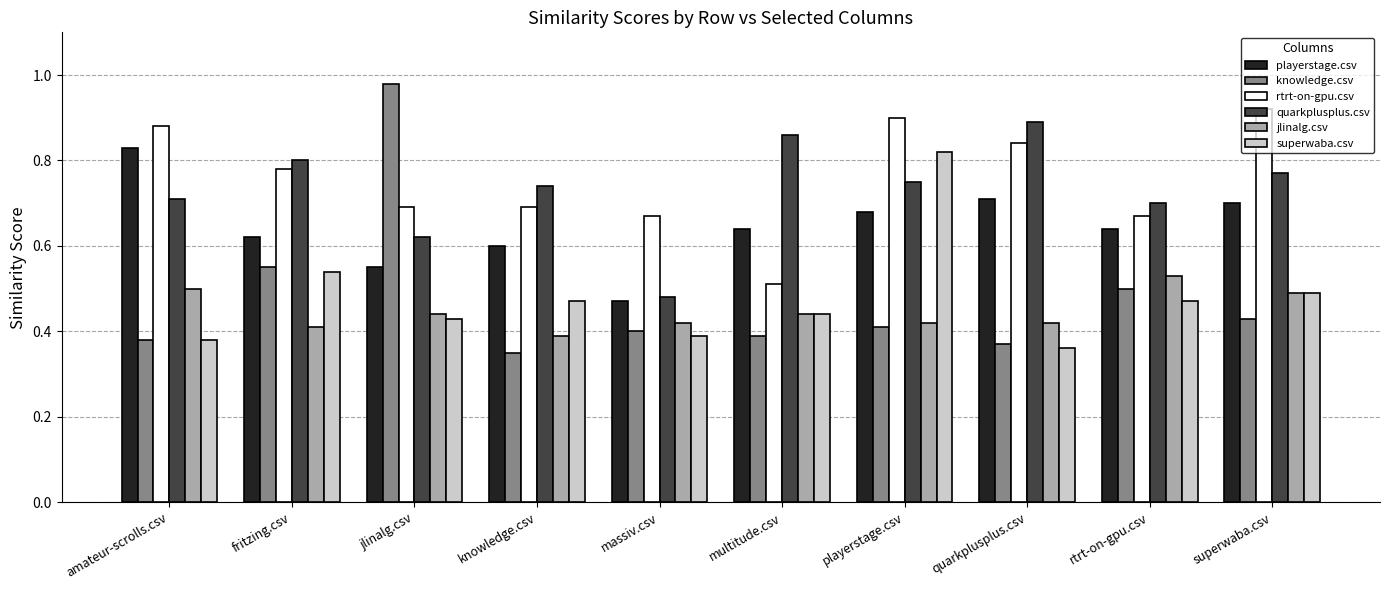

Which category has the highest value across all series?

jlinalg.csv